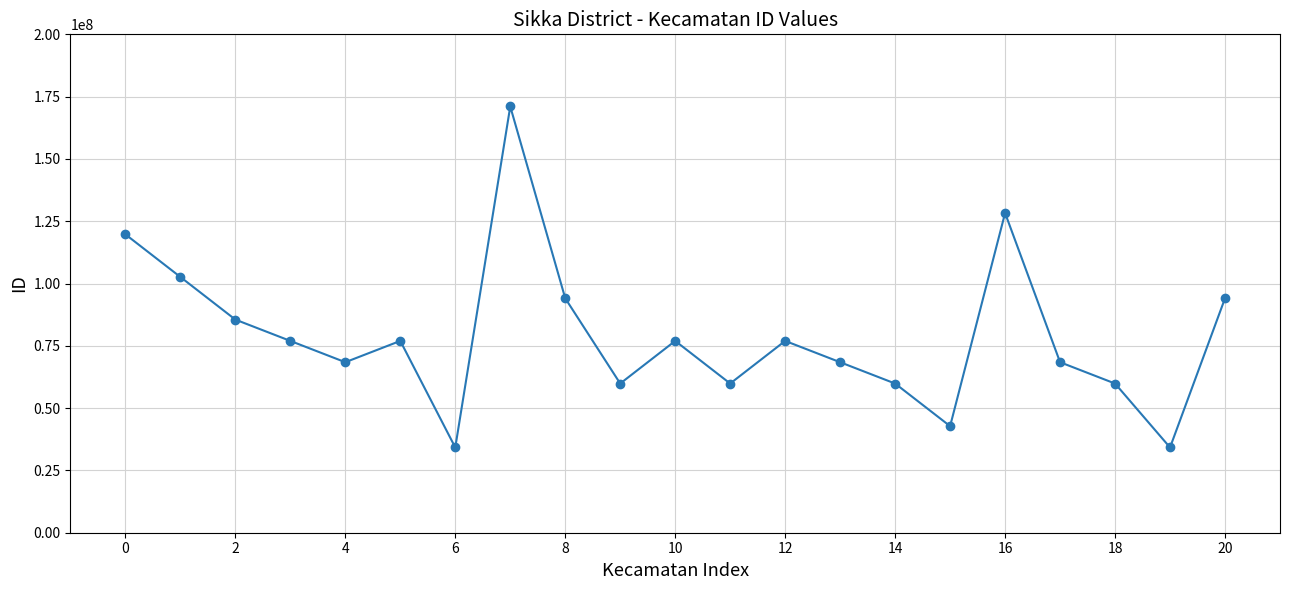

What is the value of the 14th point from the left?

68419405